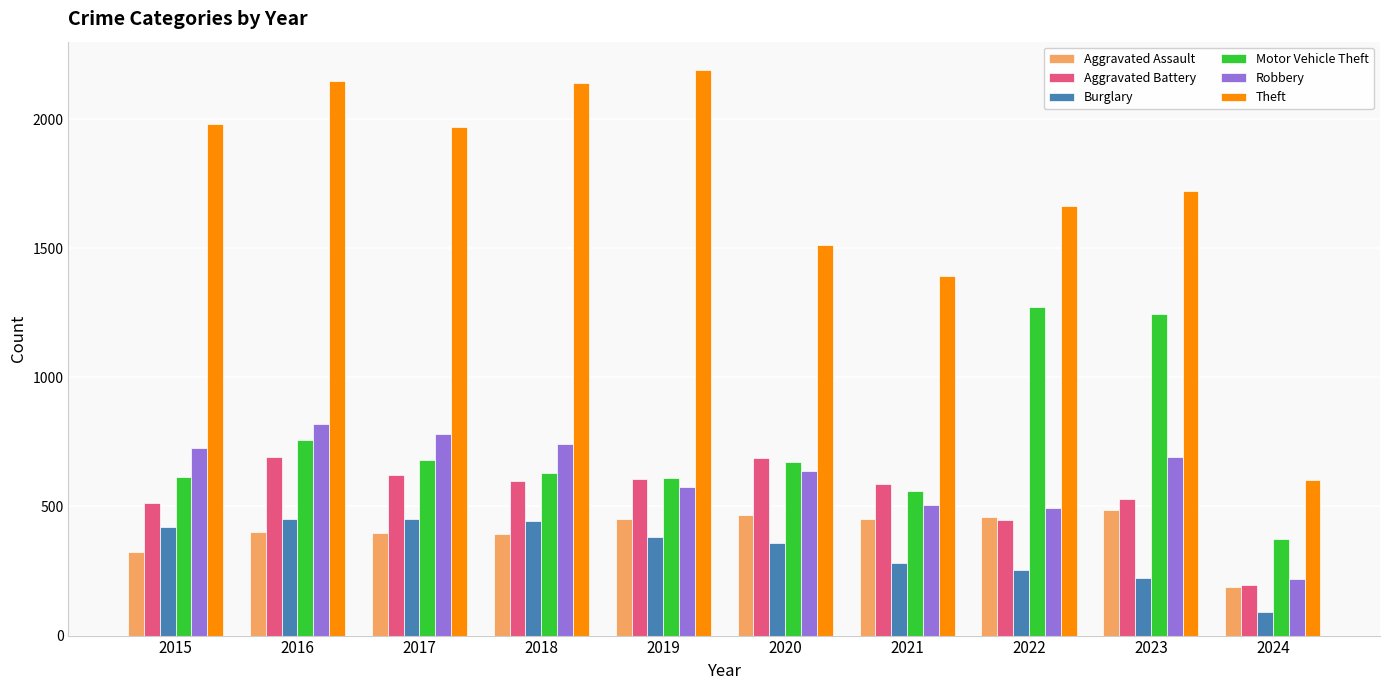

What is the maximum value for Theft?

2190